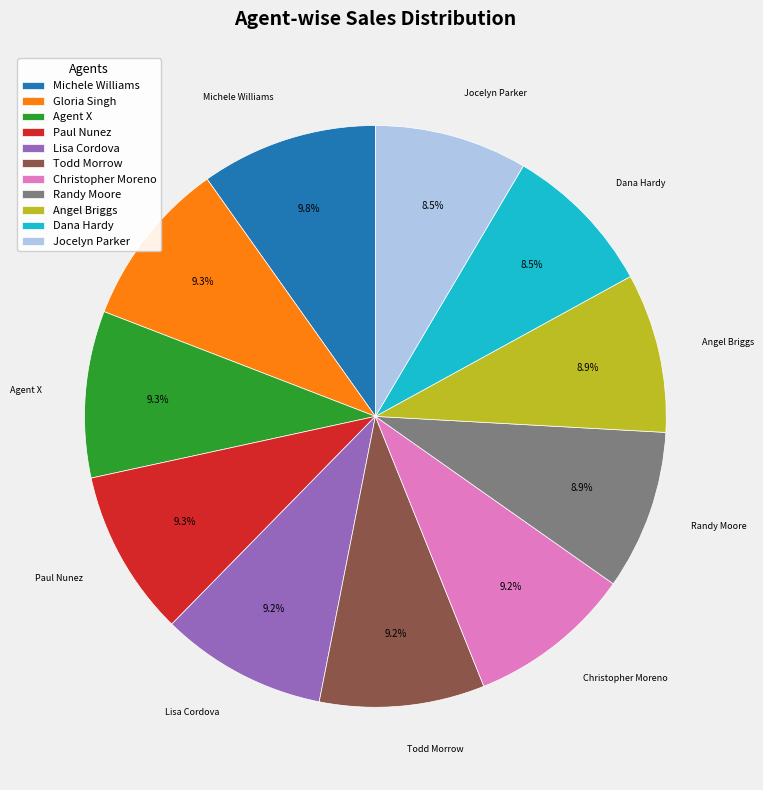

What is the ratio of the value at Agent X to the value at Paul Nunez?

1.0